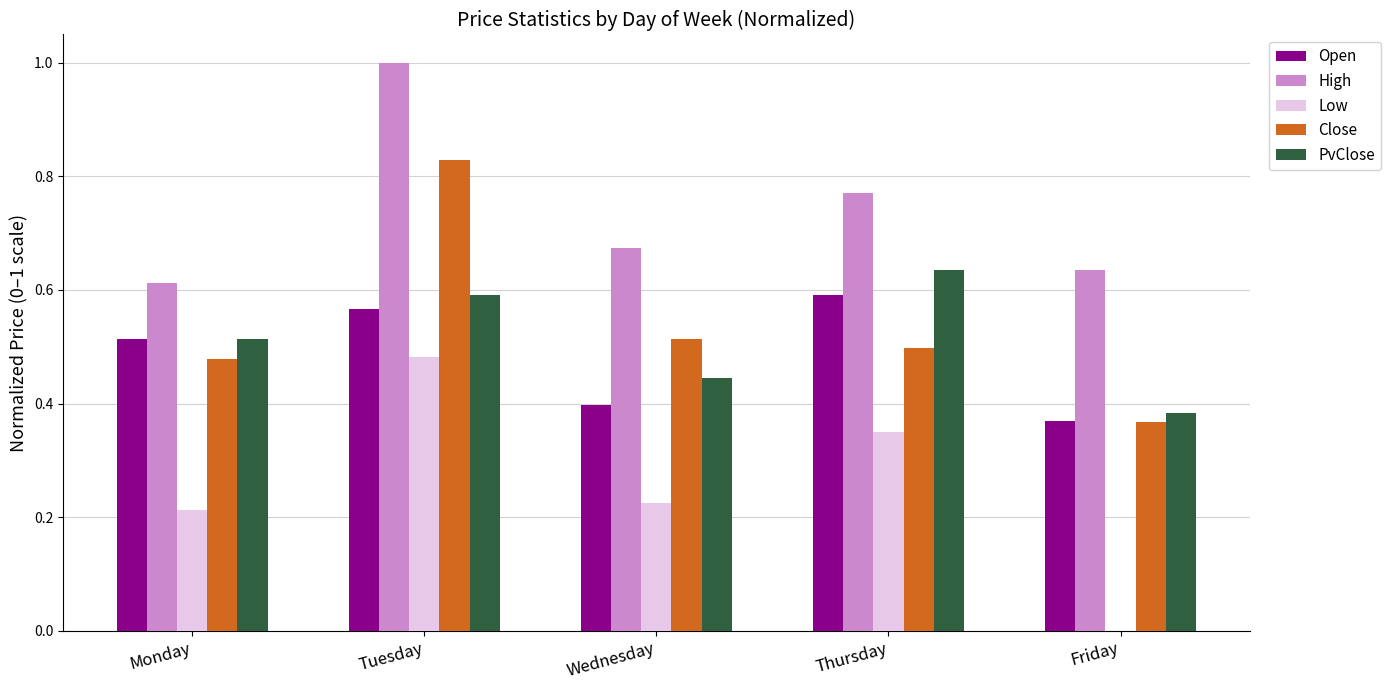

Between Tuesday and Thursday, which series saw the biggest shift?

Close